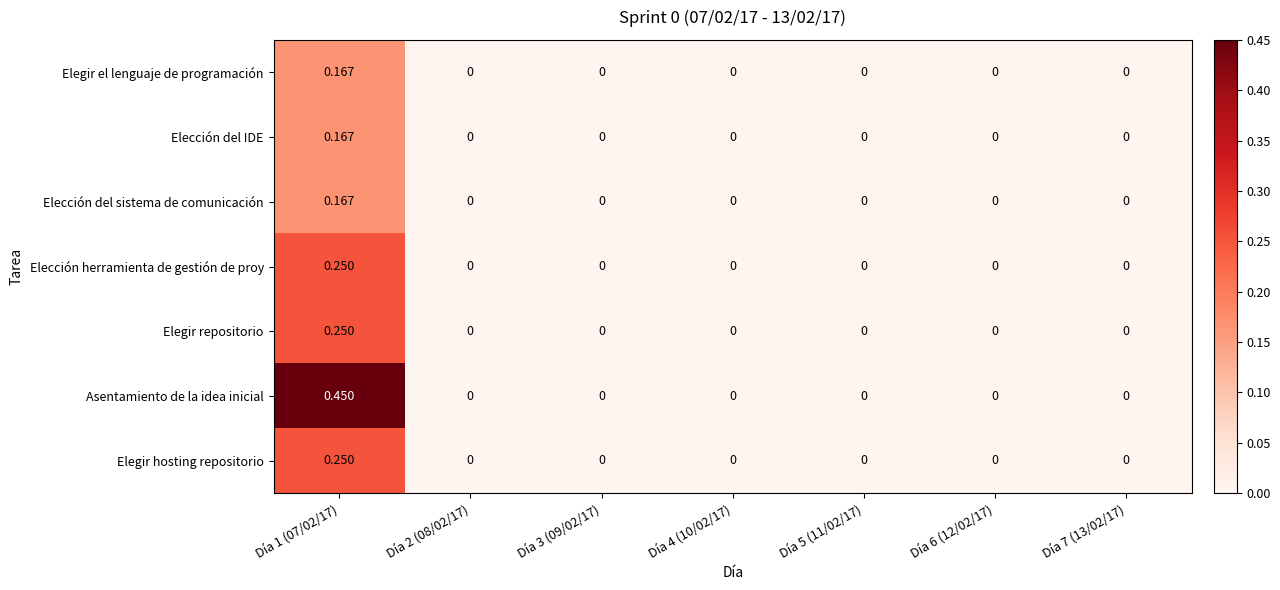

Which series has the largest range (max minus min)?

Asentamiento de la idea inicial